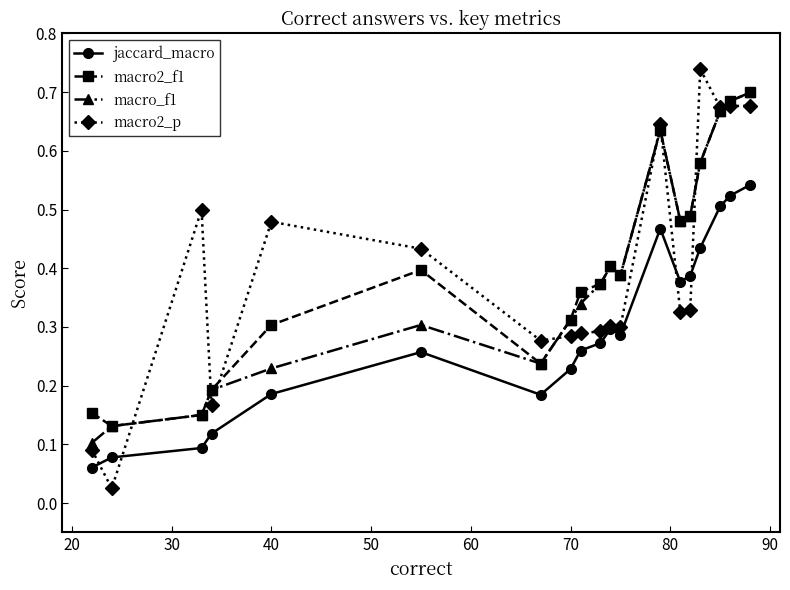

How many lines are shown in the chart?

4